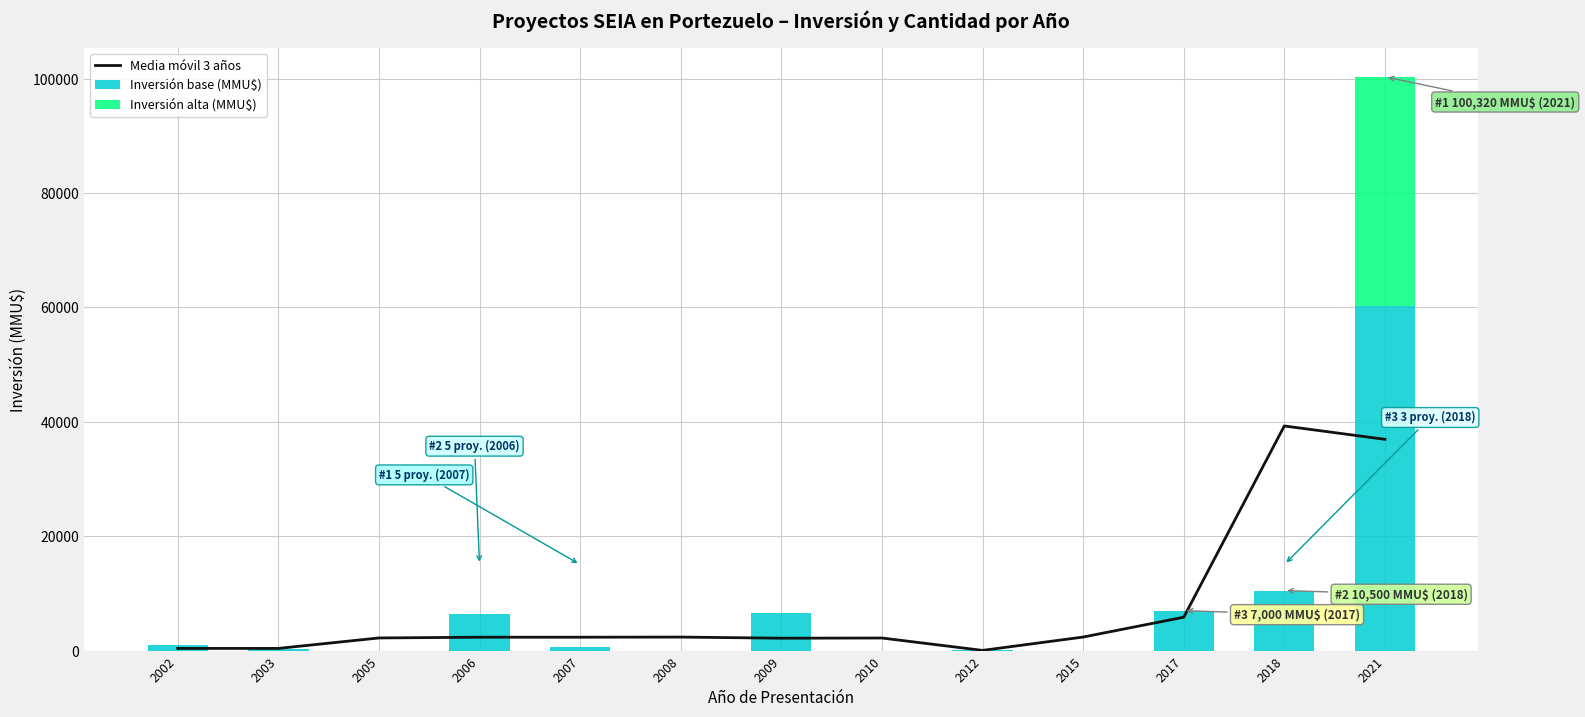

What is the maximum value for Media móvil 3 años?

39273.3